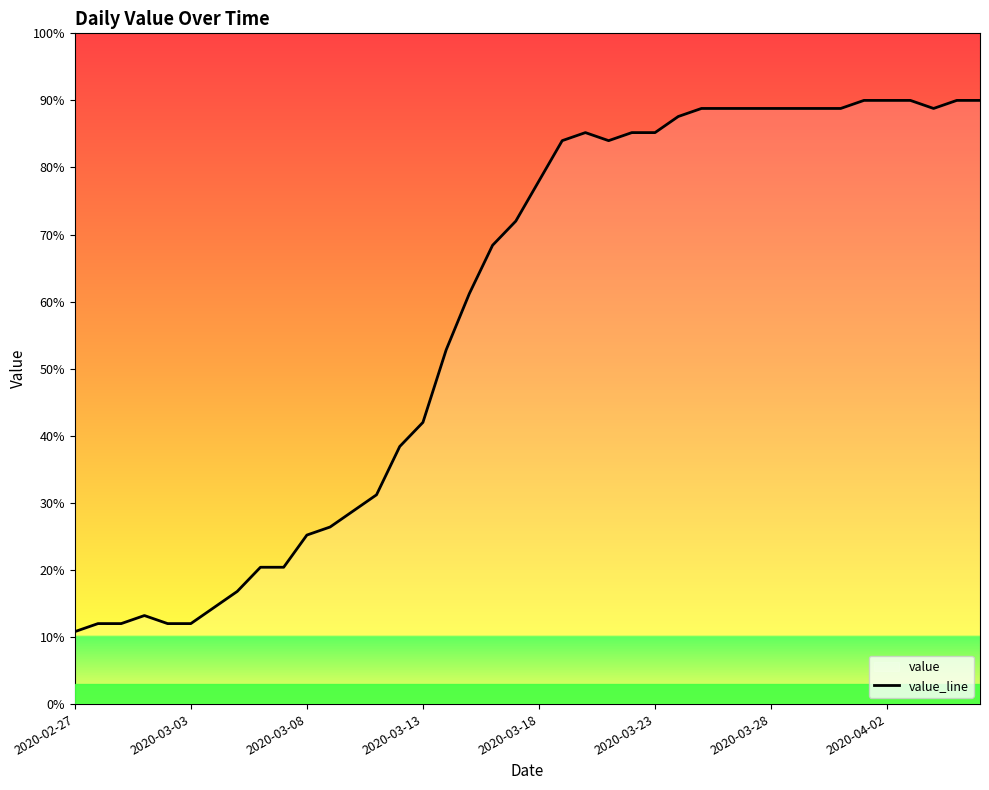

The chart shows a value of 152.3 at 2020-04-02. True or false?

False